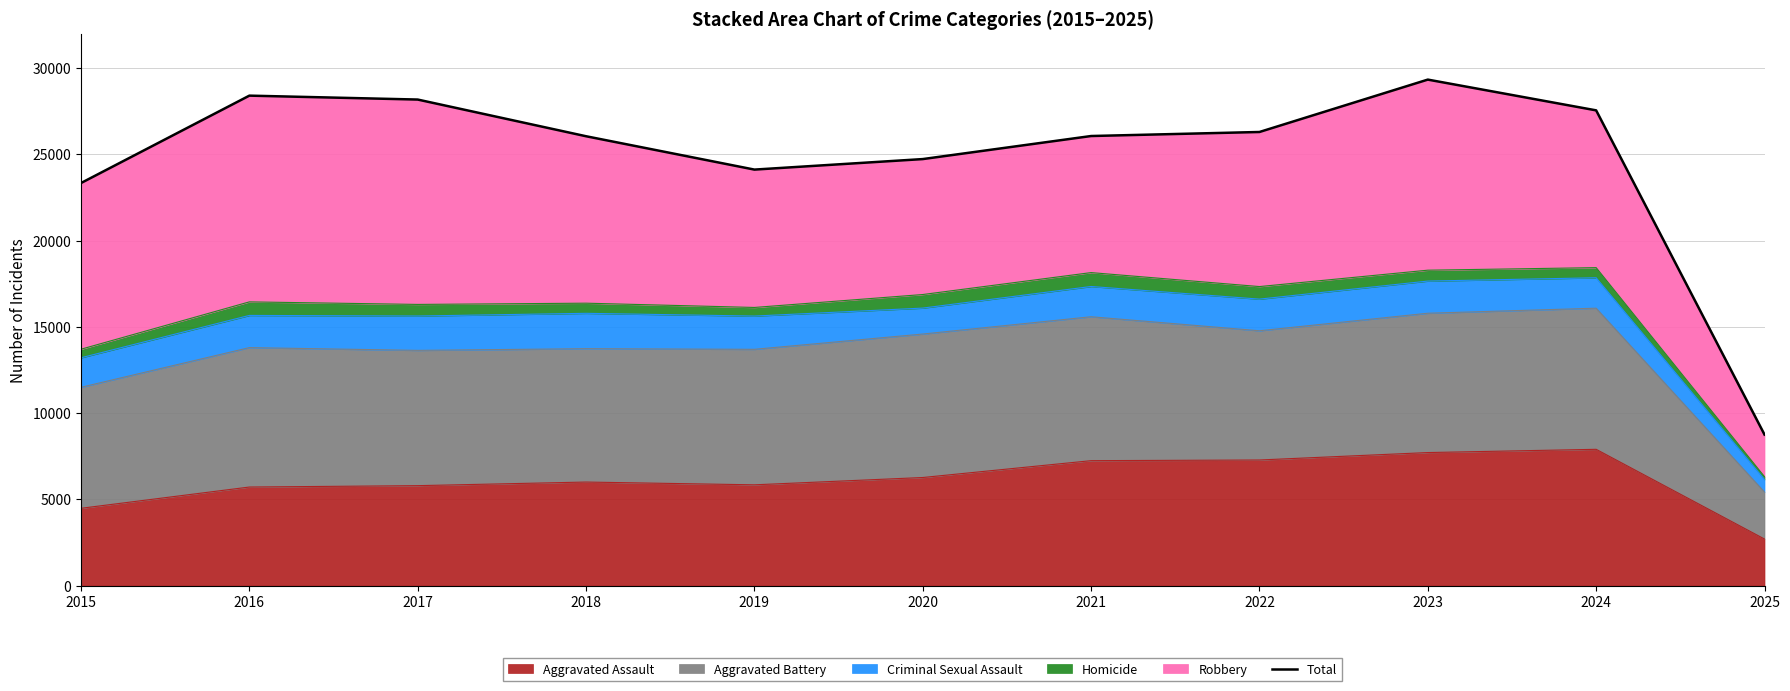

Reading left to right, what are all the values shown in this chart?

2015=23343	2016=28411	2017=28184	2018=26056	2019=24122	2020=24732	2021=26069	2022=26303	2023=29341	2024=27557	2025=8755